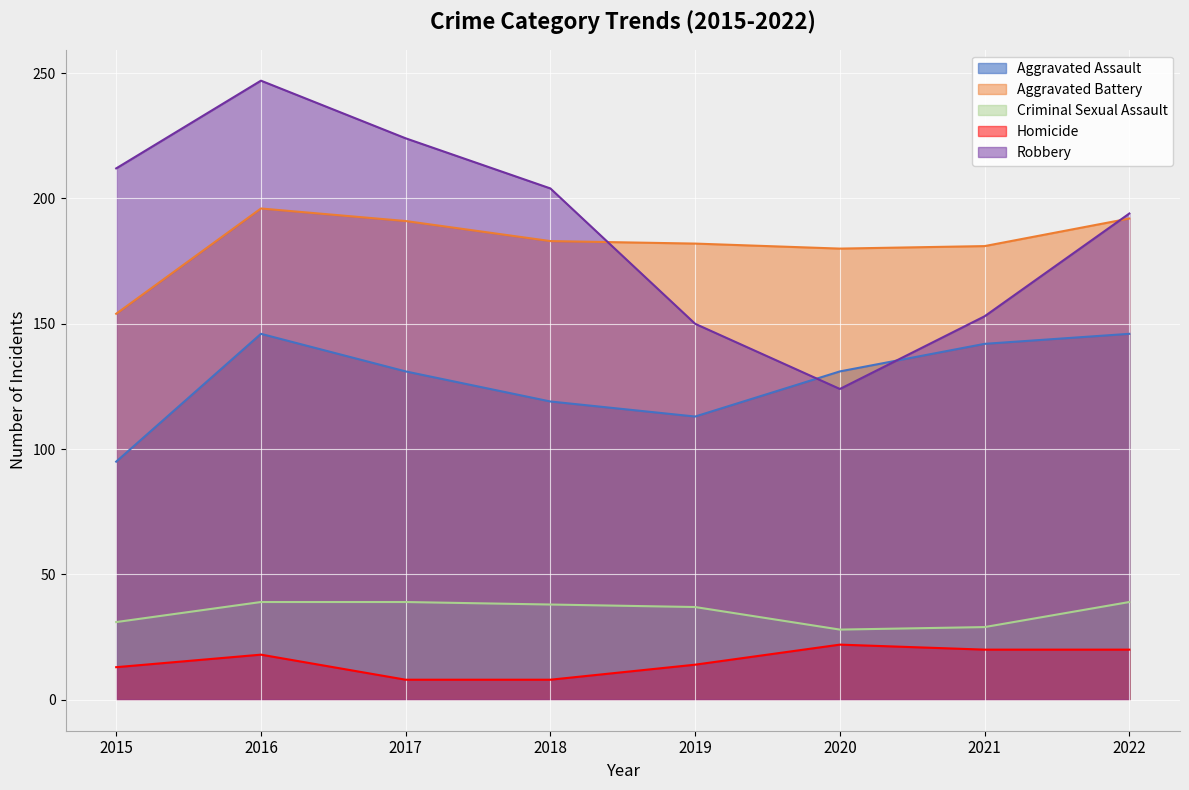

What is the sum of the Aggravated Assault values at 2019 and 2018?

232